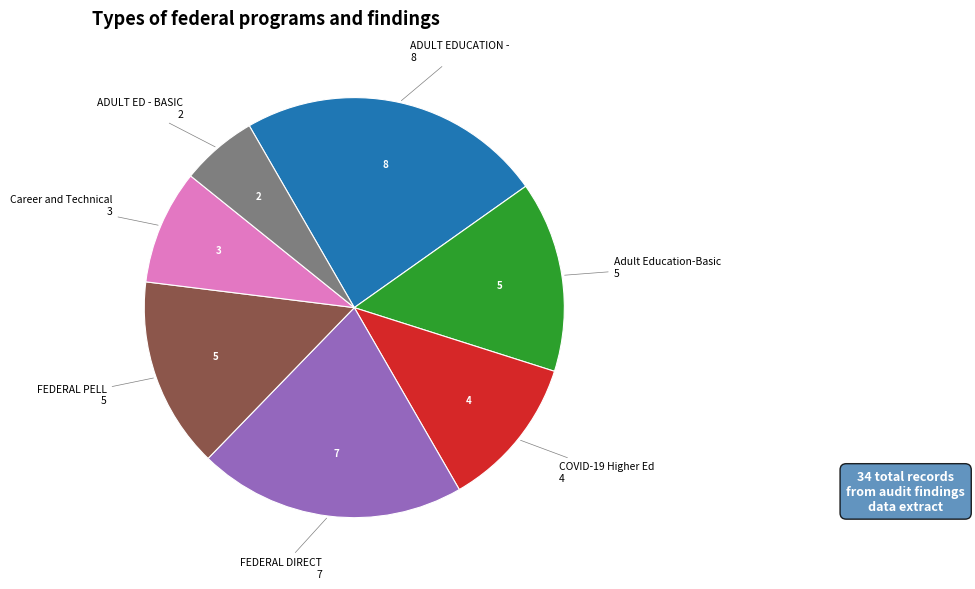

Is there any slice that represents more than half of the pie?

No